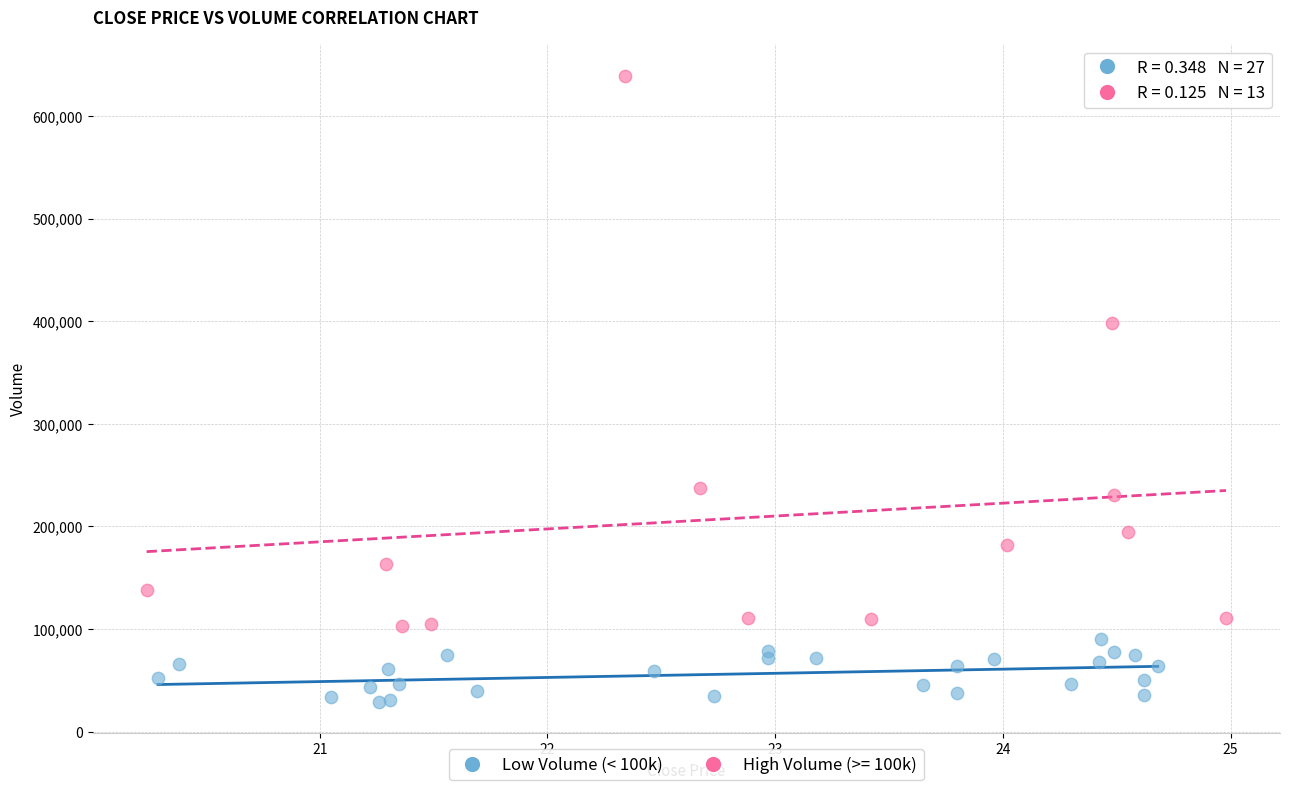

Which series reaches the minimum Y coordinate?

Low Volume (< 100k)